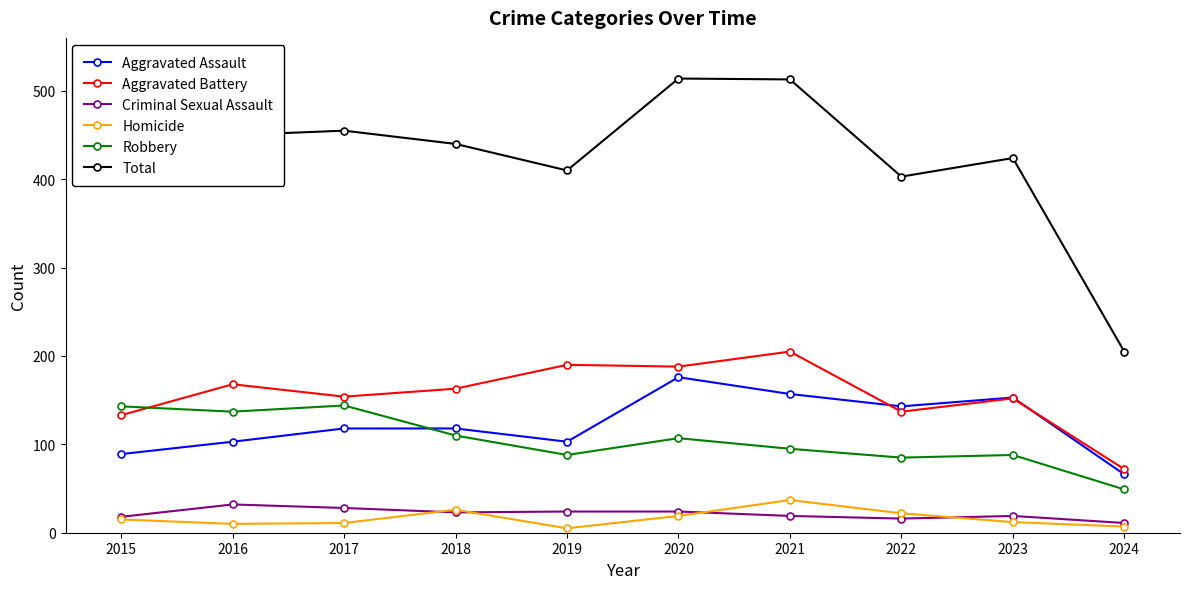

Which series has the largest total across all categories?

Total